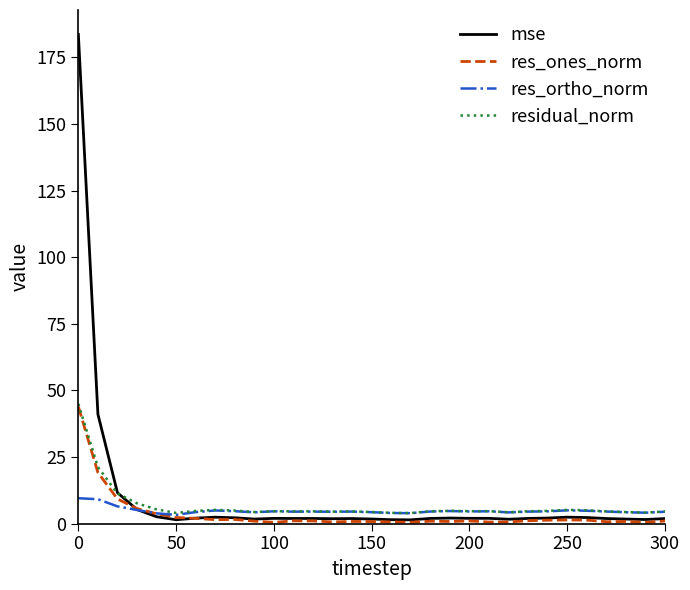

What is the smallest value displayed?

0.5